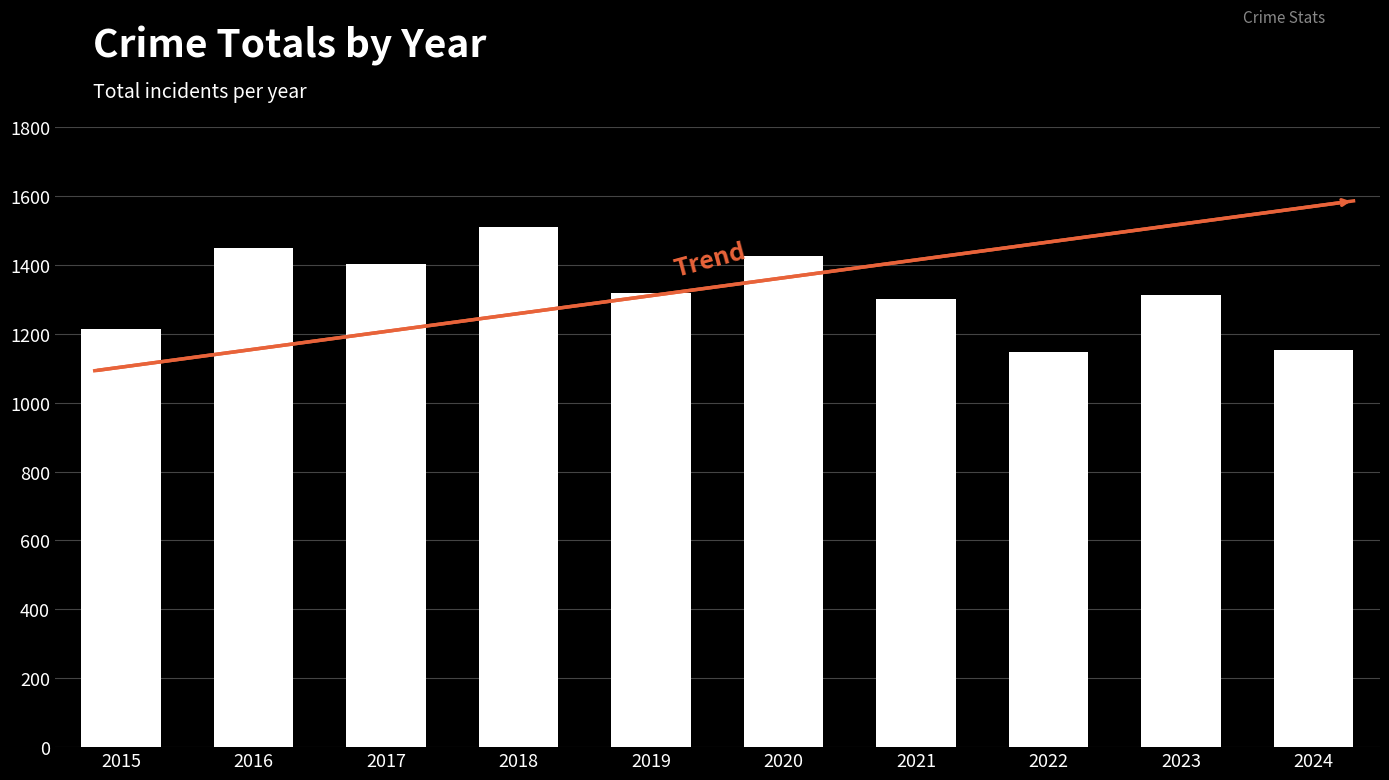

What is the average value?

1323